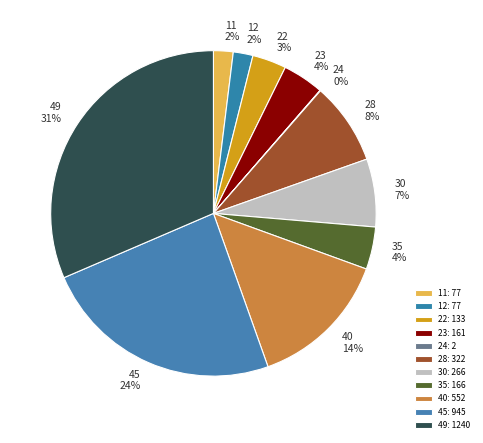

Does 24 represent more than half of the total?

No